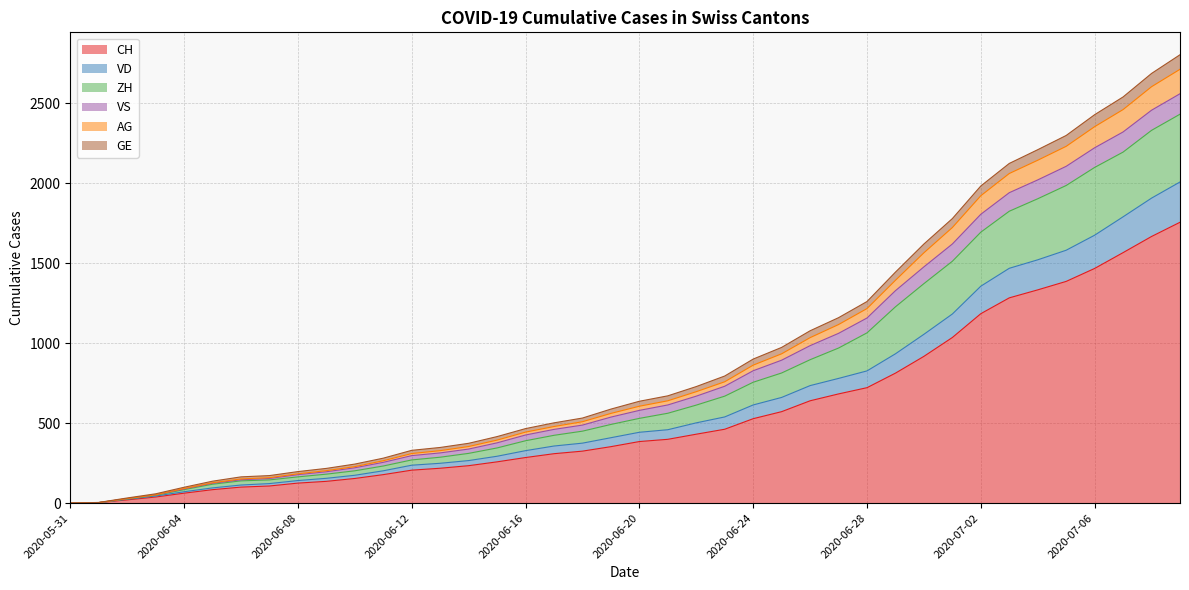

At which label does ZH reach its minimum?

2020-05-31